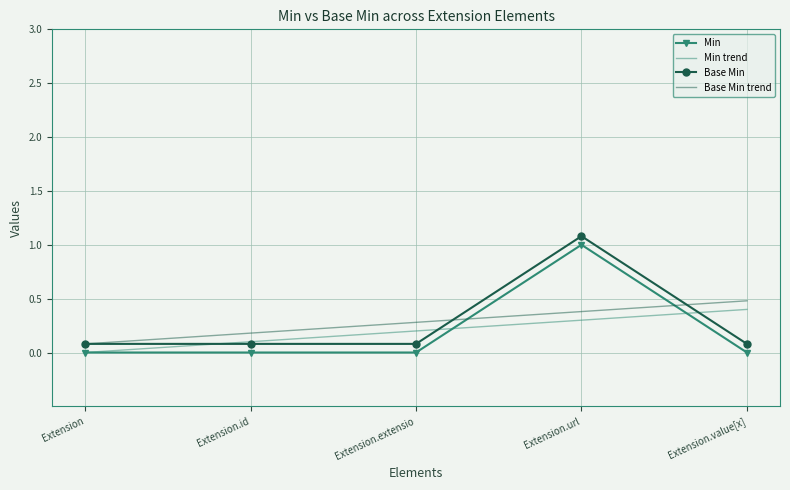

At which category is the sum across all series the highest?

Extension.url